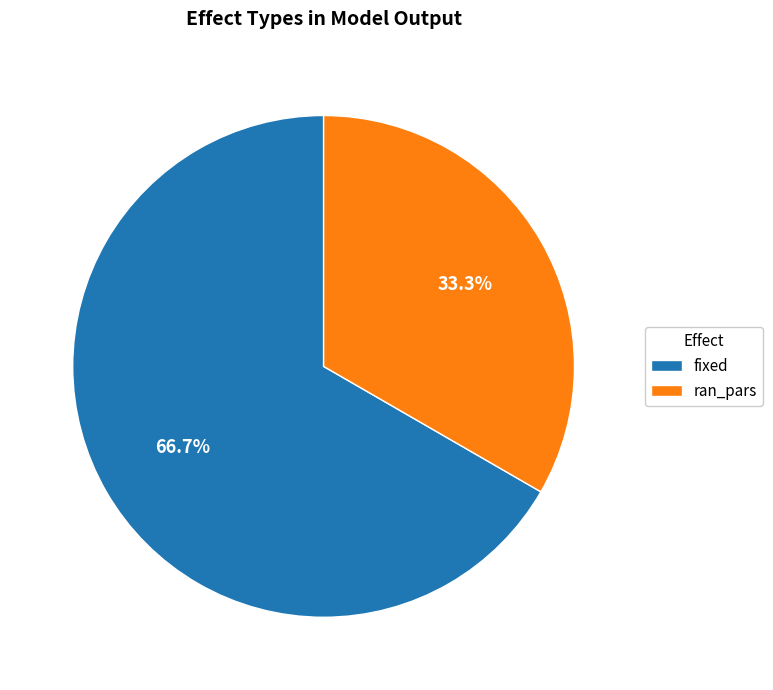

How many segments does this pie chart have?

2